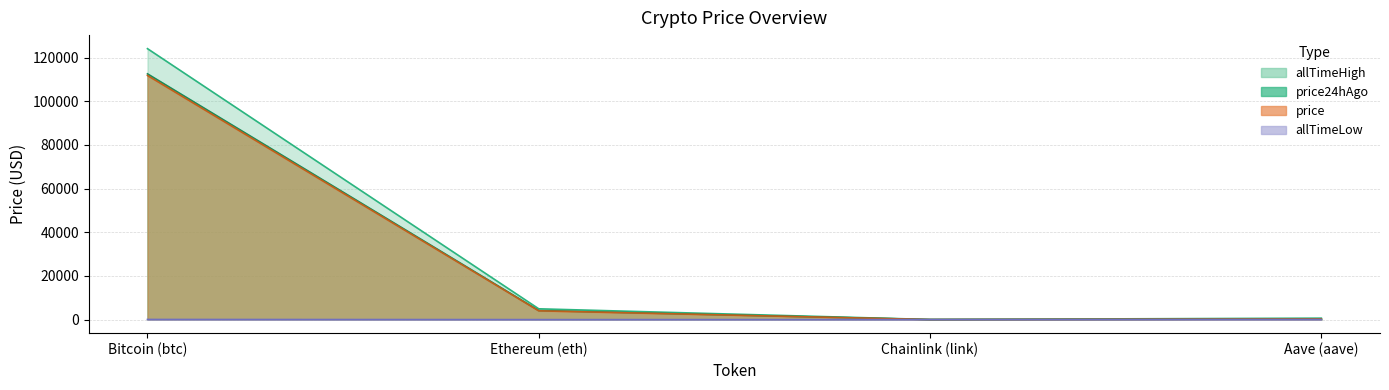

What is the difference between the price values at Chainlink (link) and Bitcoin (btc)?

111817.0